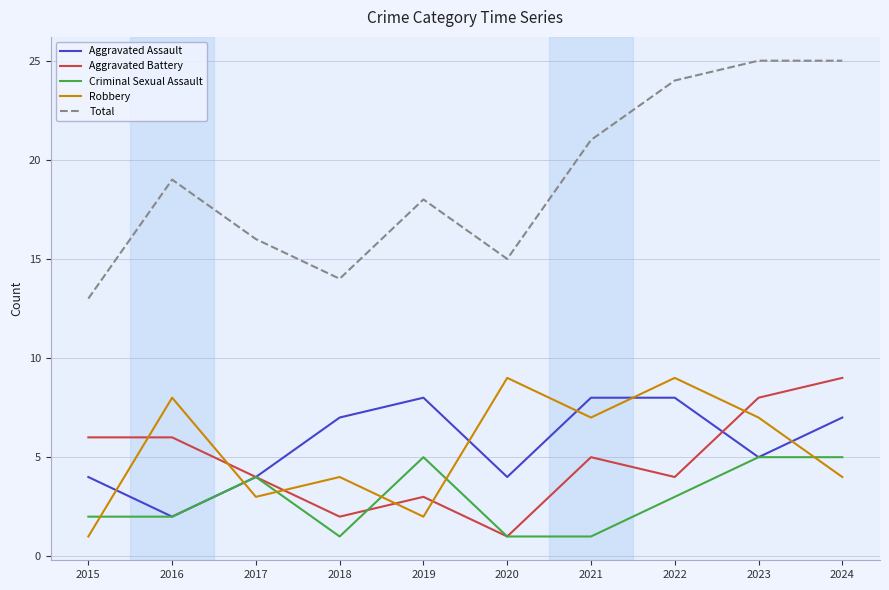

Which series has the largest total across all categories?

Total